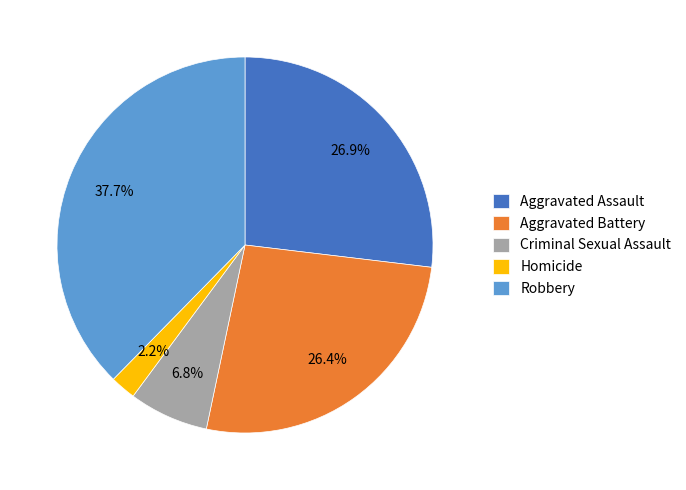

How many slices are in this pie chart?

5